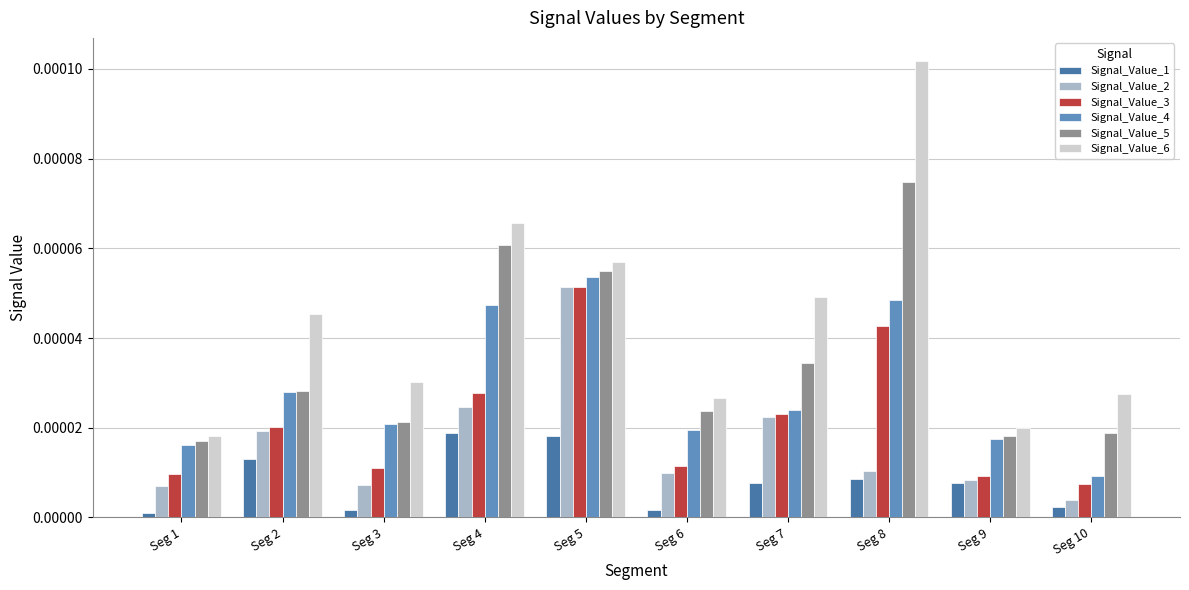

Which series has the largest total across all categories?

Signal_Value_6